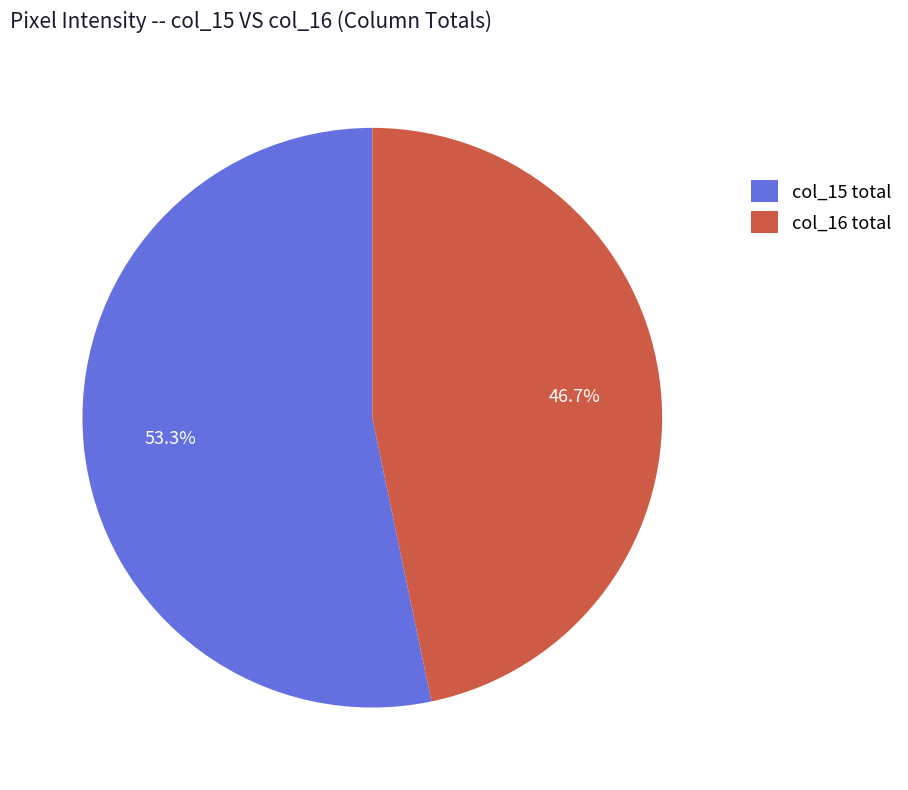

Which slice is the smallest?

col_16 total